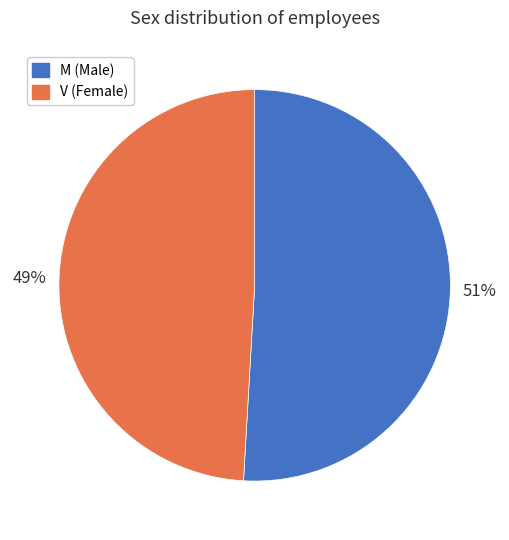

Which slice is the largest?

M